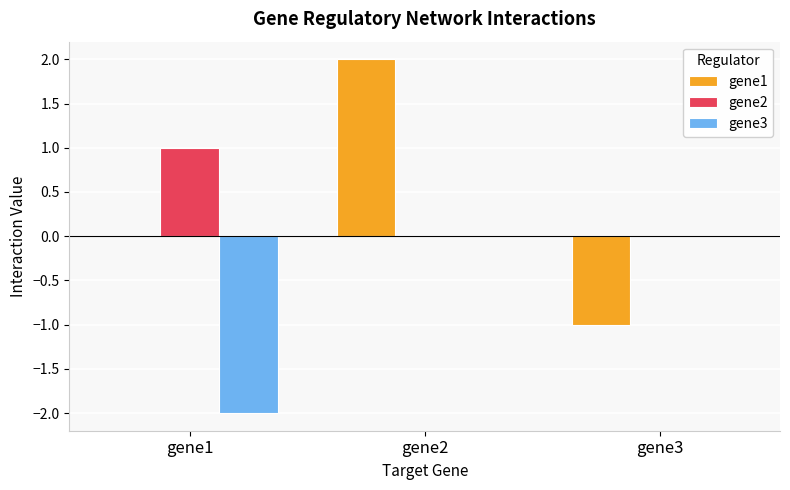

Are the bars grouped side by side (vs. stacked)?

Yes